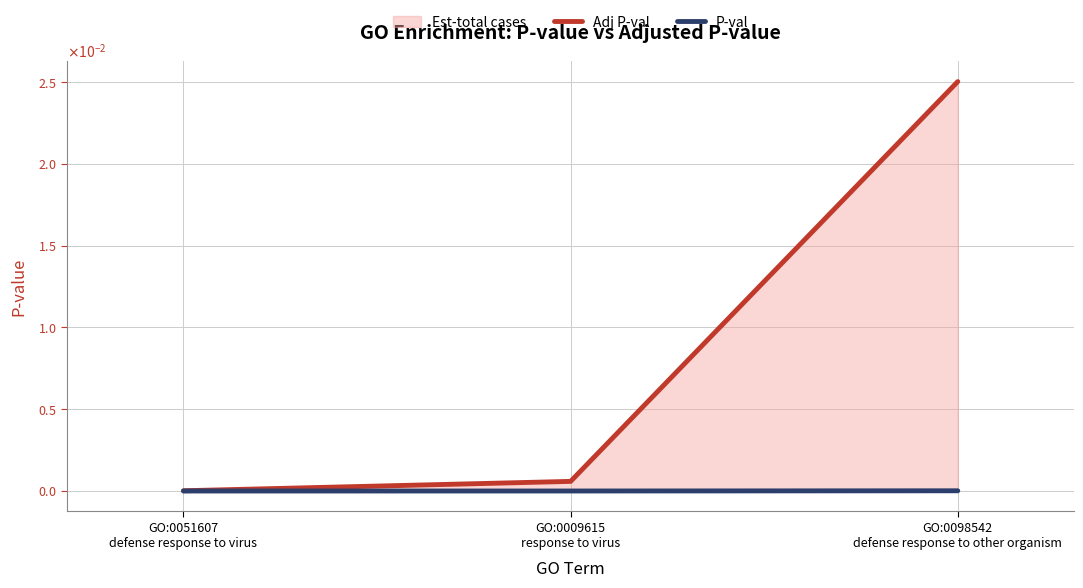

Does the chart display data point markers on the line(s)?

No